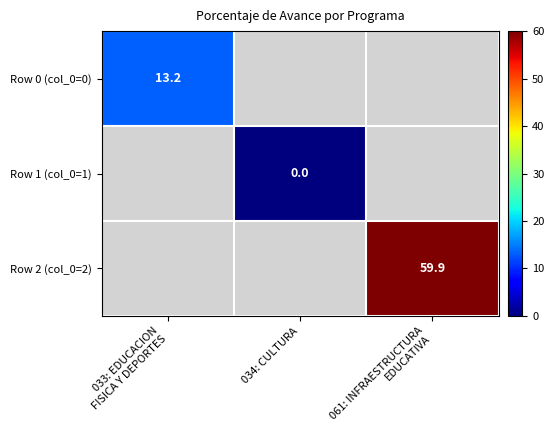

Is it true that Row 2 (col_0=2) equals 31.6 at 061: INFRAESTRUCTURA EDUCATIVA?

False